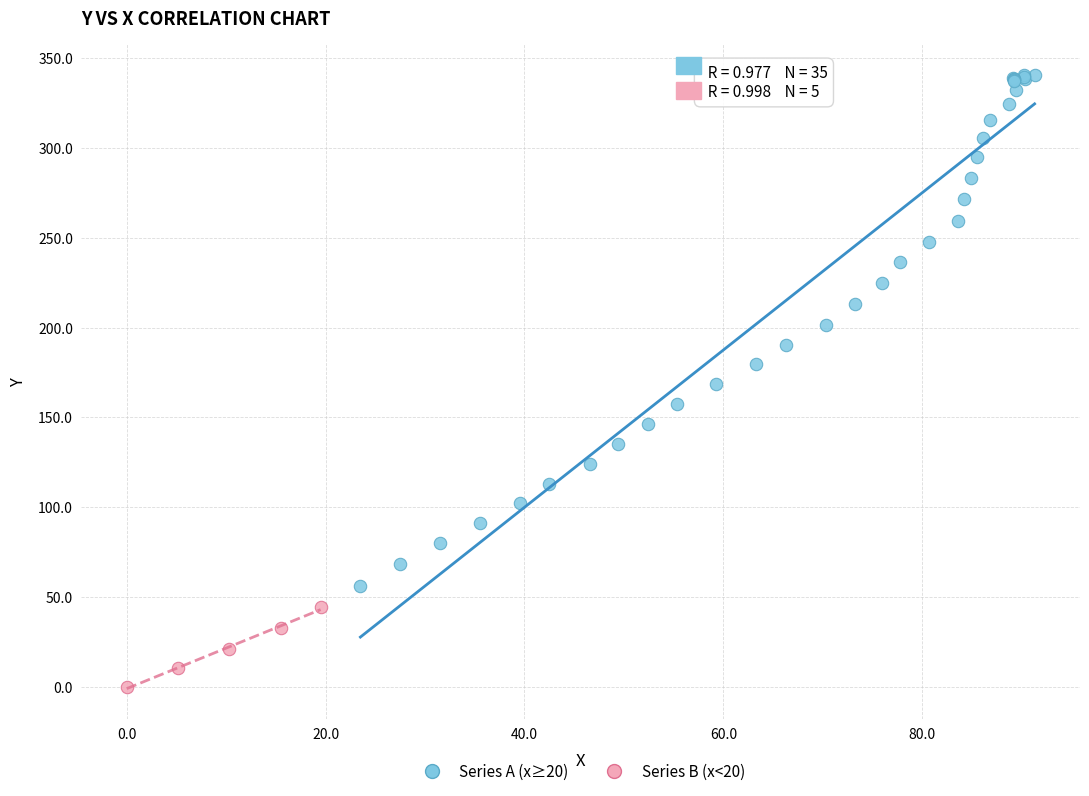

Which series reaches the minimum Y coordinate?

Series B (x<20)